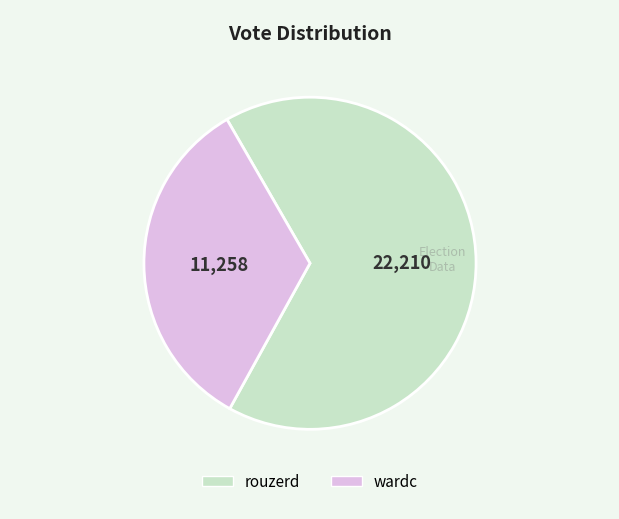

What is the majority slice?

rouzerd